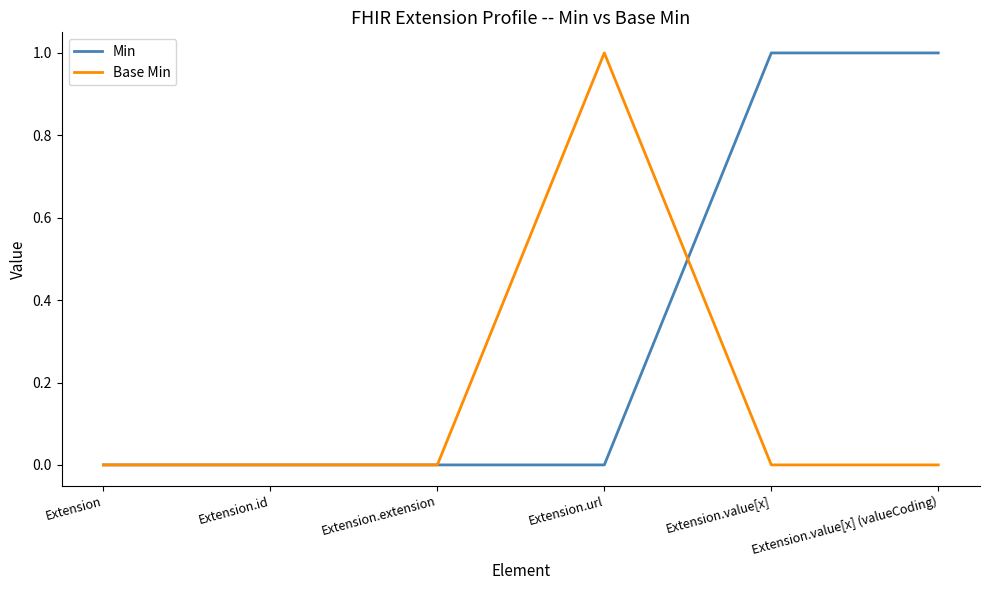

How many Min values are between 0 and 1?

6